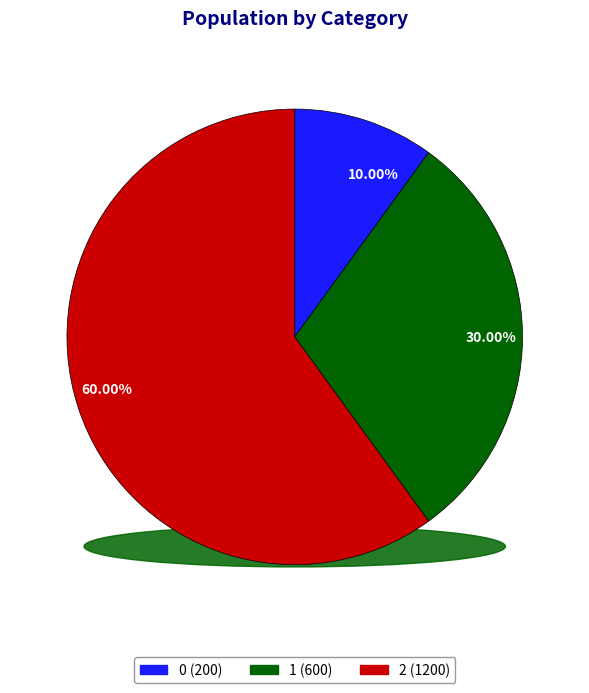

To the nearest percent, what percentage of the pie is 2?

60%